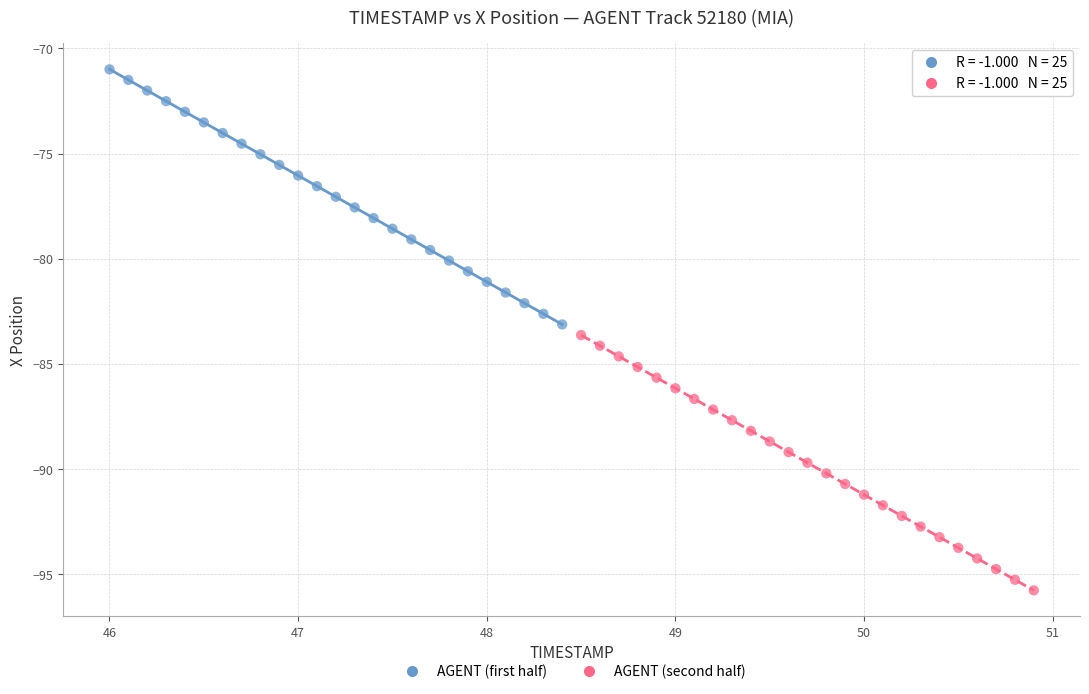

Which series contains the lowest Y value?

AGENT (second half)